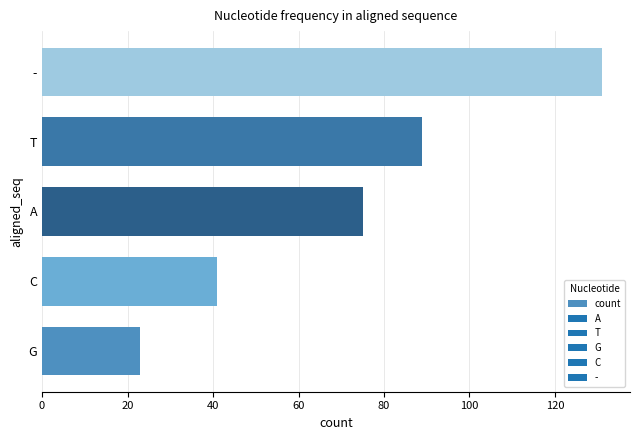

Read the value at G.

23